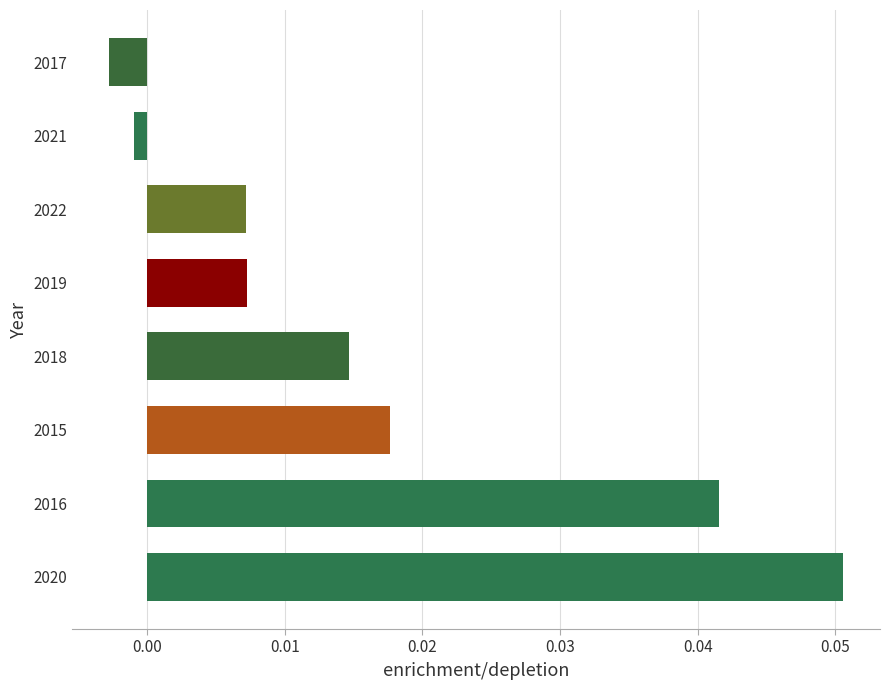

At which category does the chart reach its peak across all series?

2020